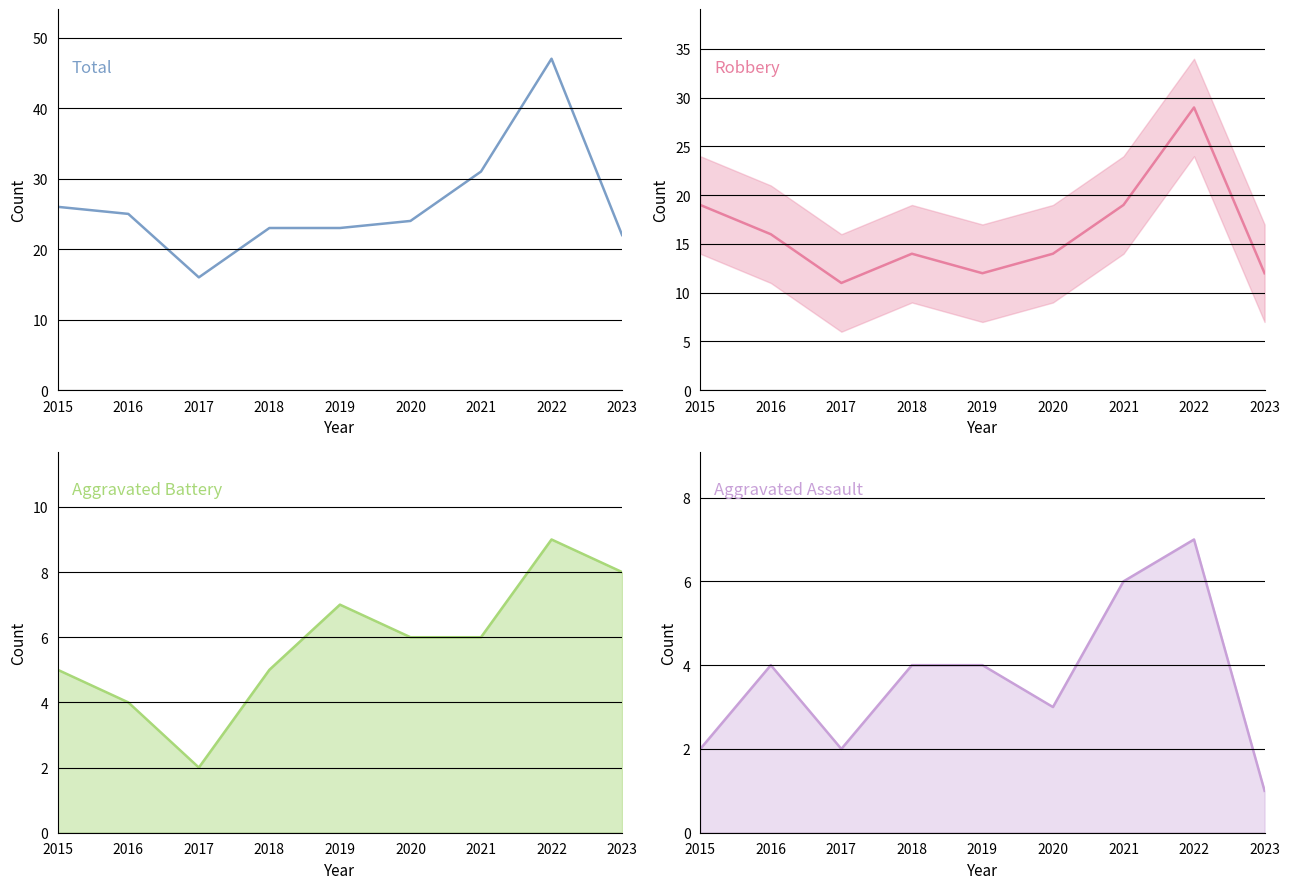

What is the difference between the maximum and minimum values in the Robbery series?

18